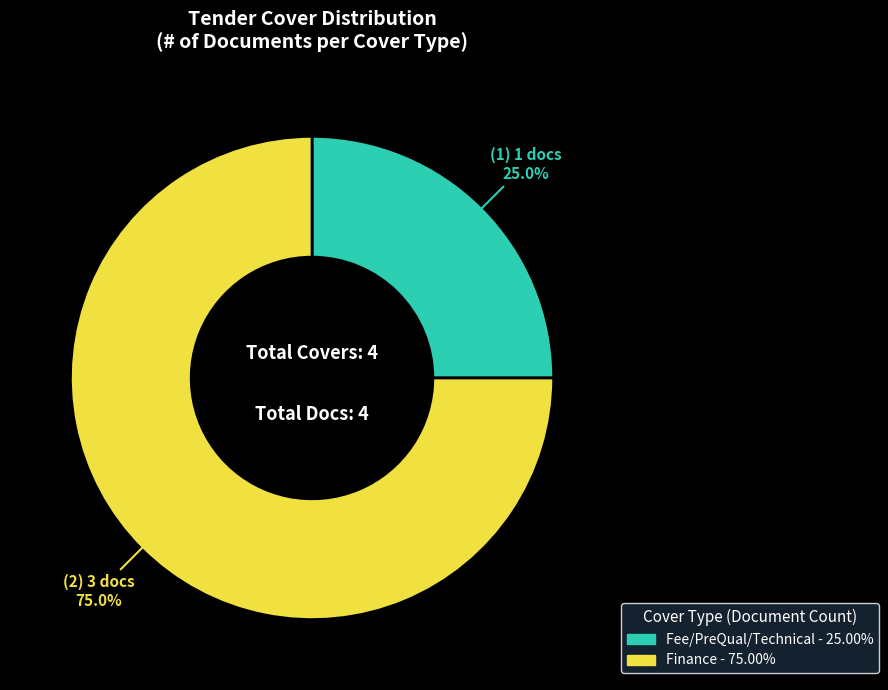

Is there a majority slice in this chart?

Yes